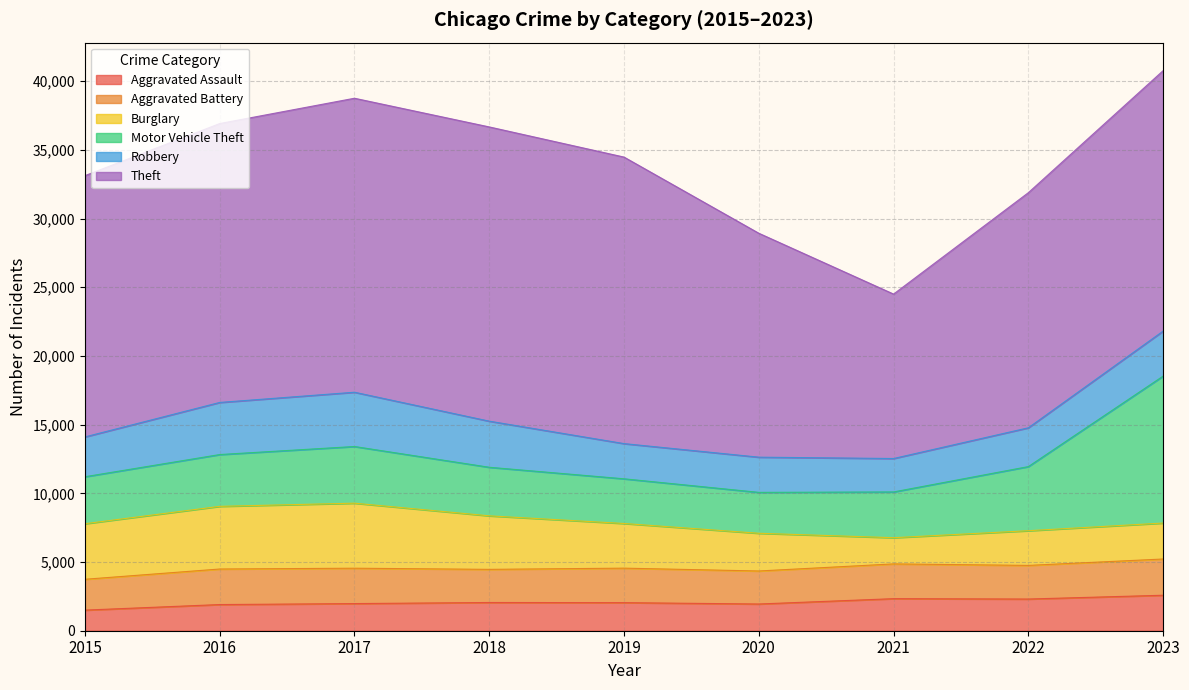

What is the average value of the Theft series?

18593